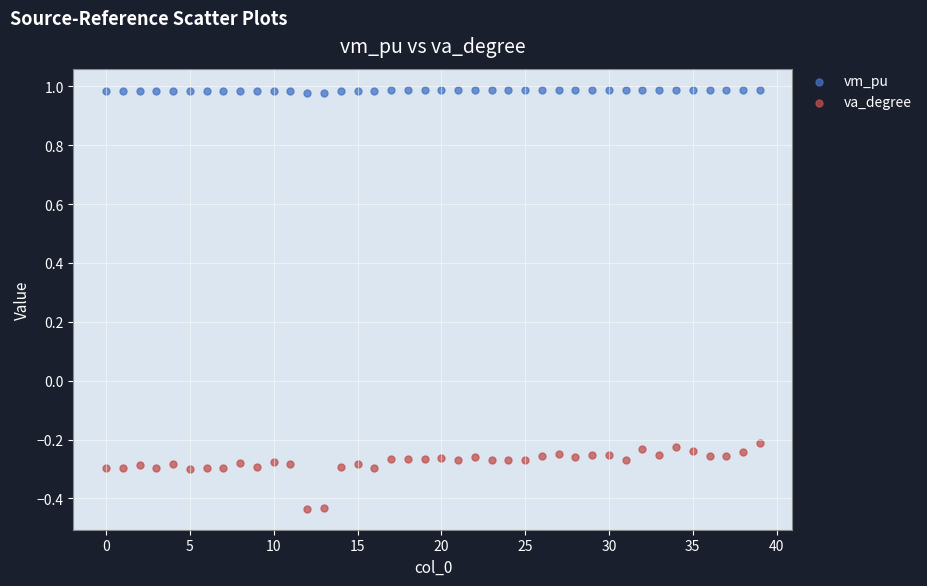

What are all the series names shown in the legend?

vm_pu, va_degree